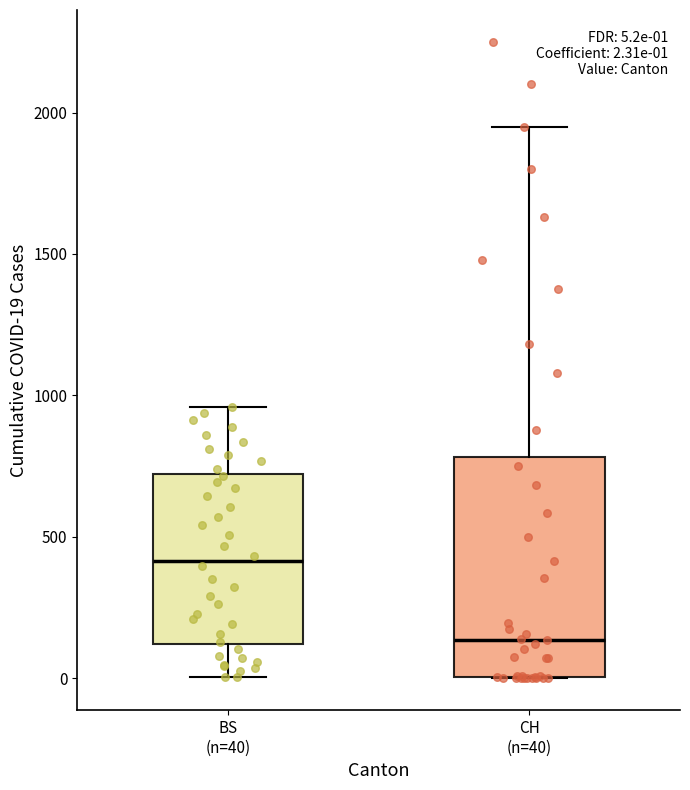

Which box has the lowest median line?

CH (n=40)